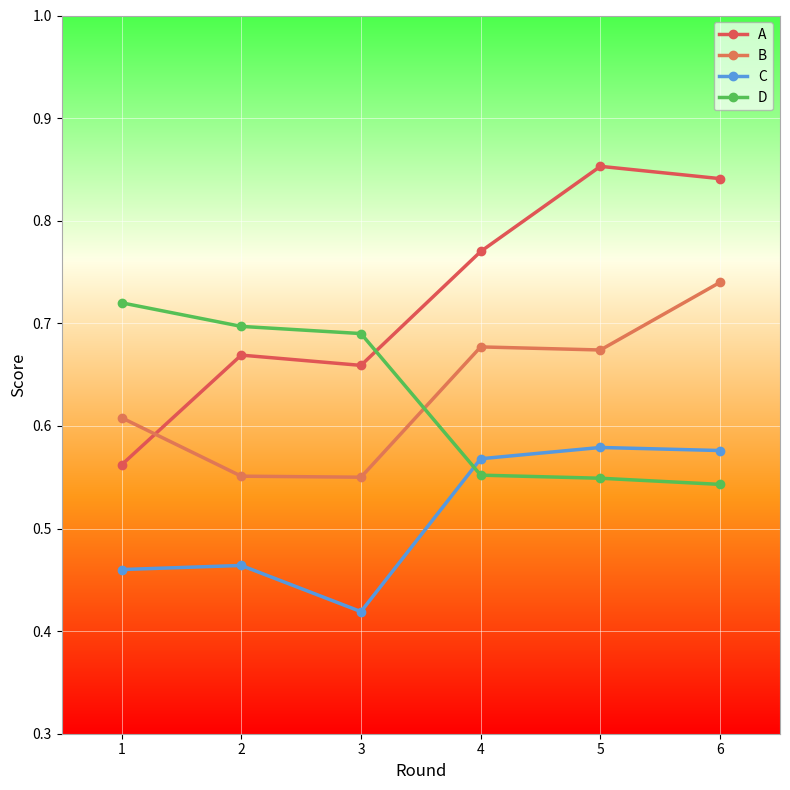

In C, how many points are lower than both neighbors (excluding endpoints)?

1